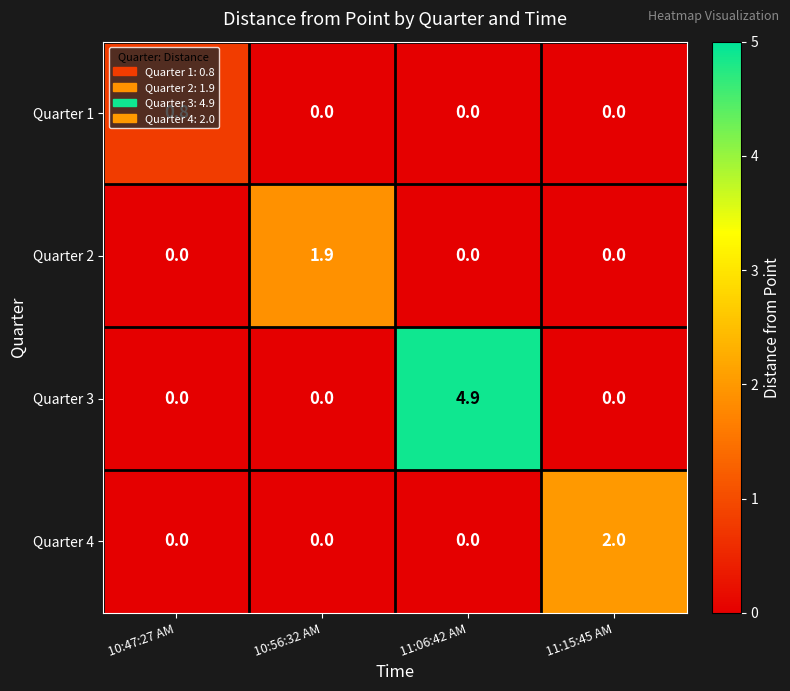

Which series changed the most between 10:56:32 AM and 11:15:45 AM?

Quarter 4